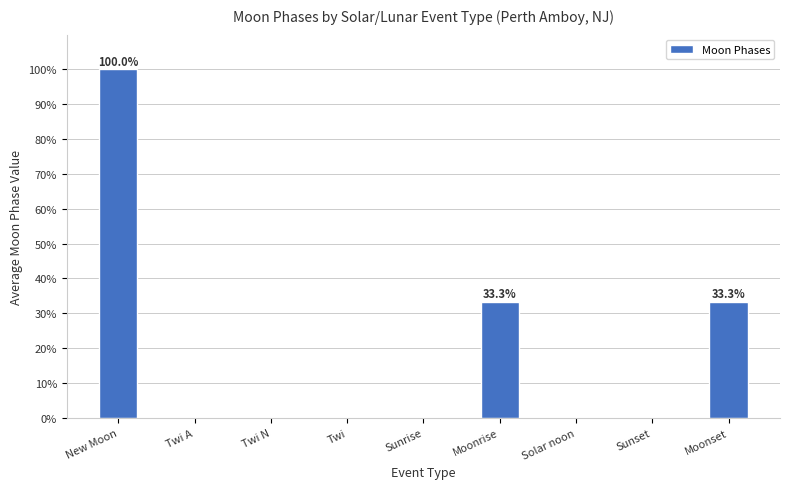

Does the chart contain stacked bars?

No